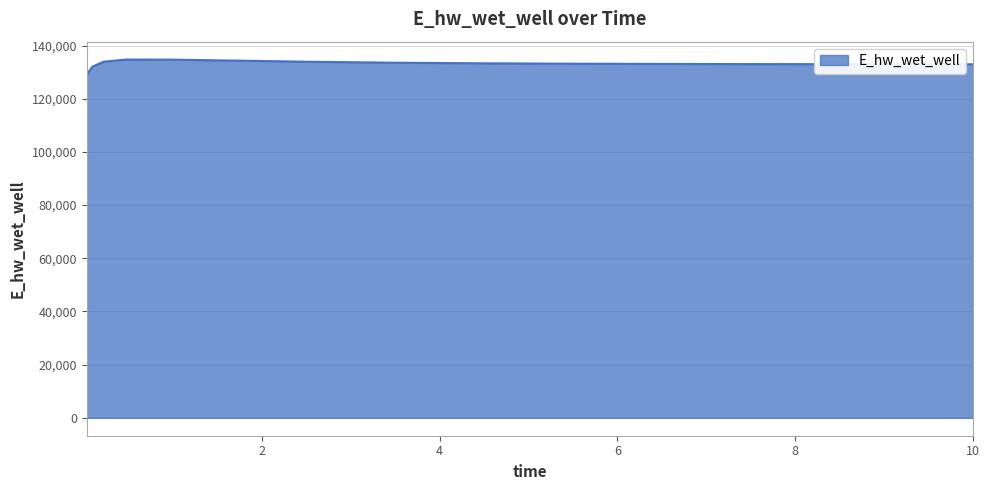

What is the maximum value shown in the chart?

134711.7